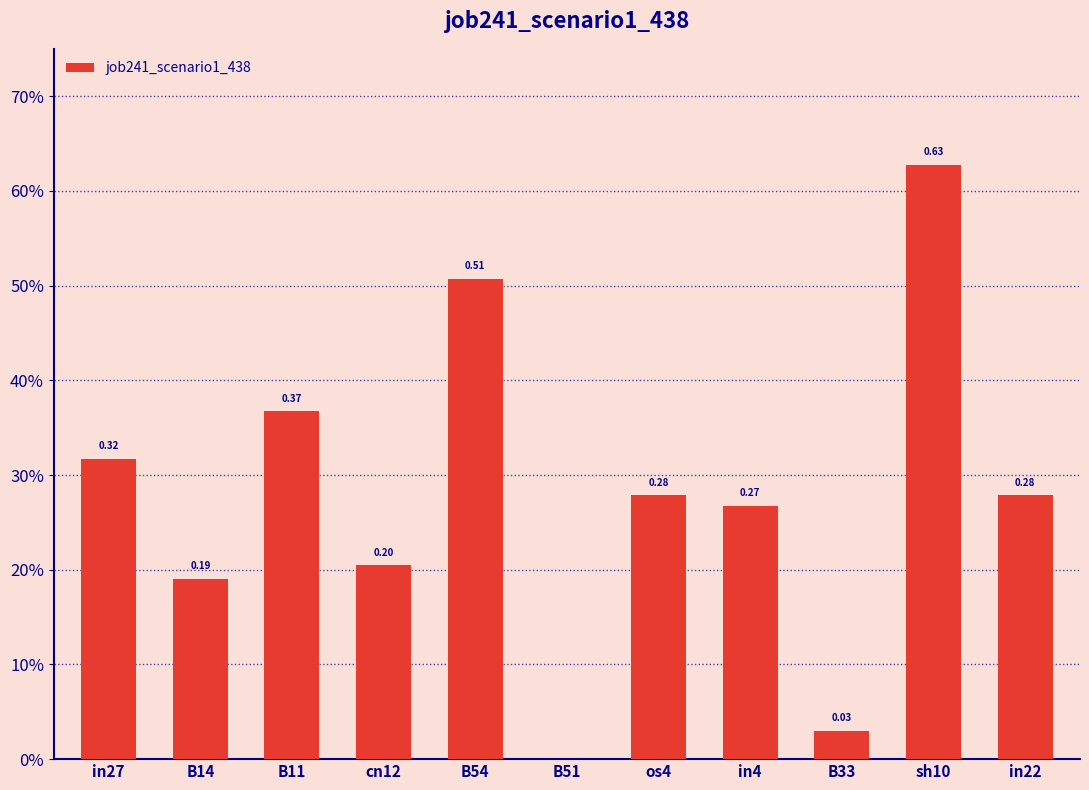

What is the difference between the maximum and minimum values?

0.6